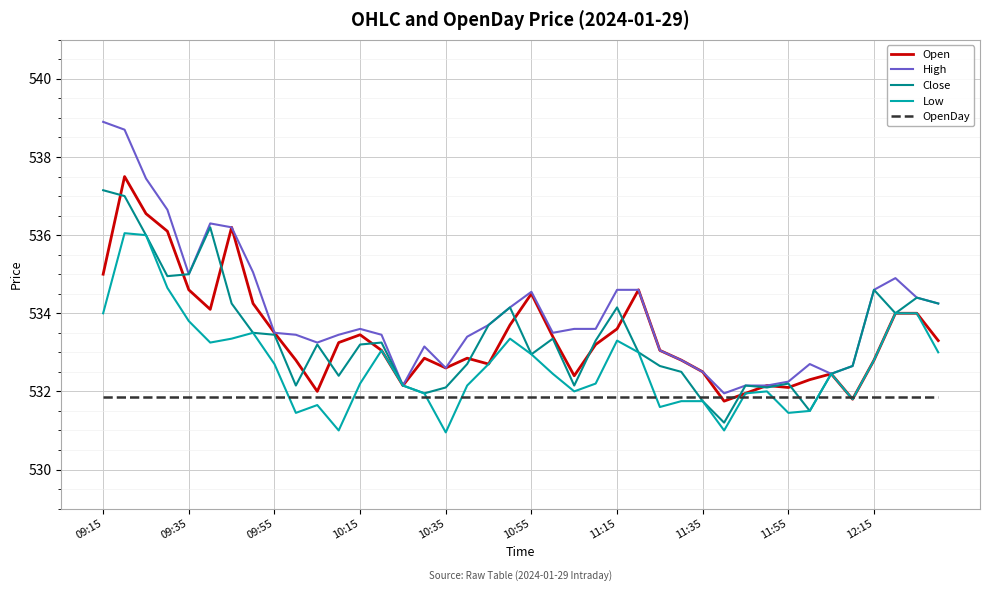

Which series has the widest spread of values?

High